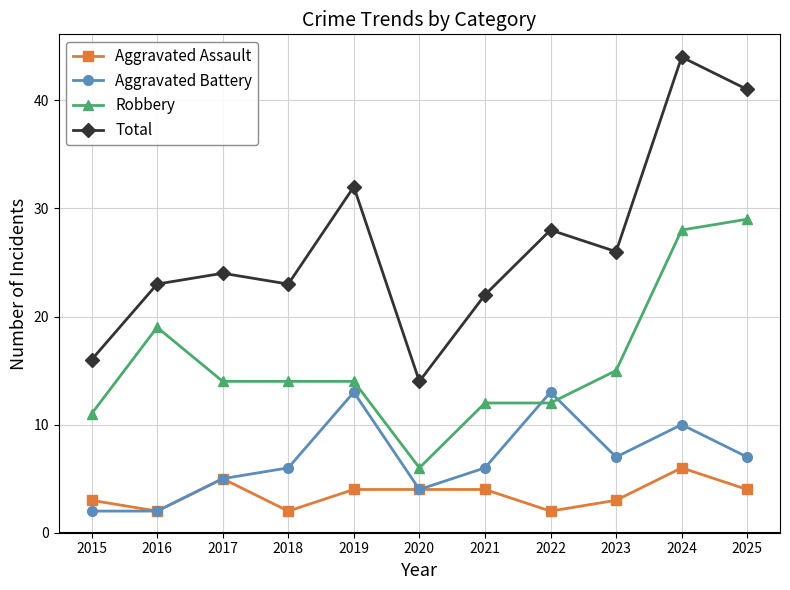

What is the spread (max minus min) of values at 2025?

37